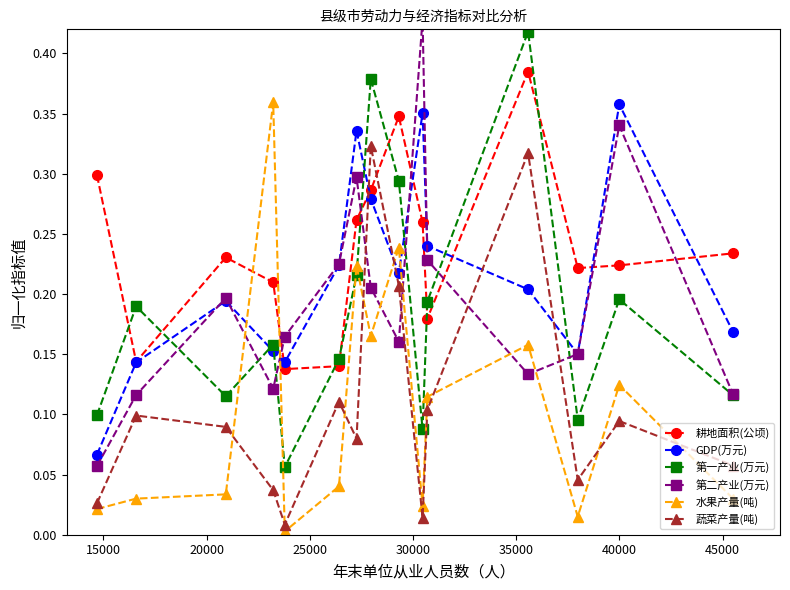

Which series ends up on top after the final intersection of 耕地面积(公顷) and 蔬菜产量(吨)?

耕地面积(公顷)